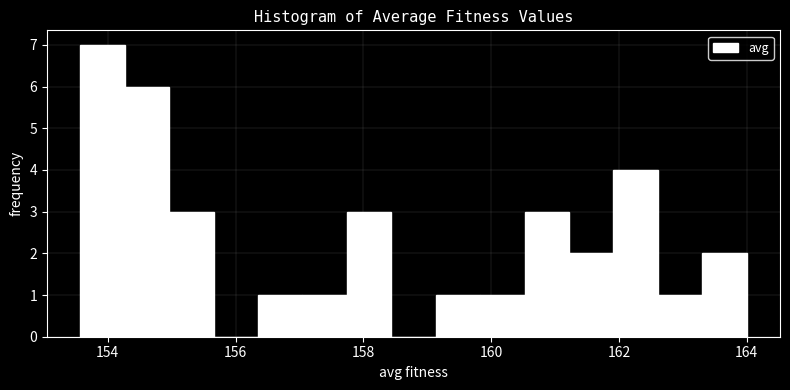

Read against the x-axis, roughly where is the centre of the tallest bar?

154.0